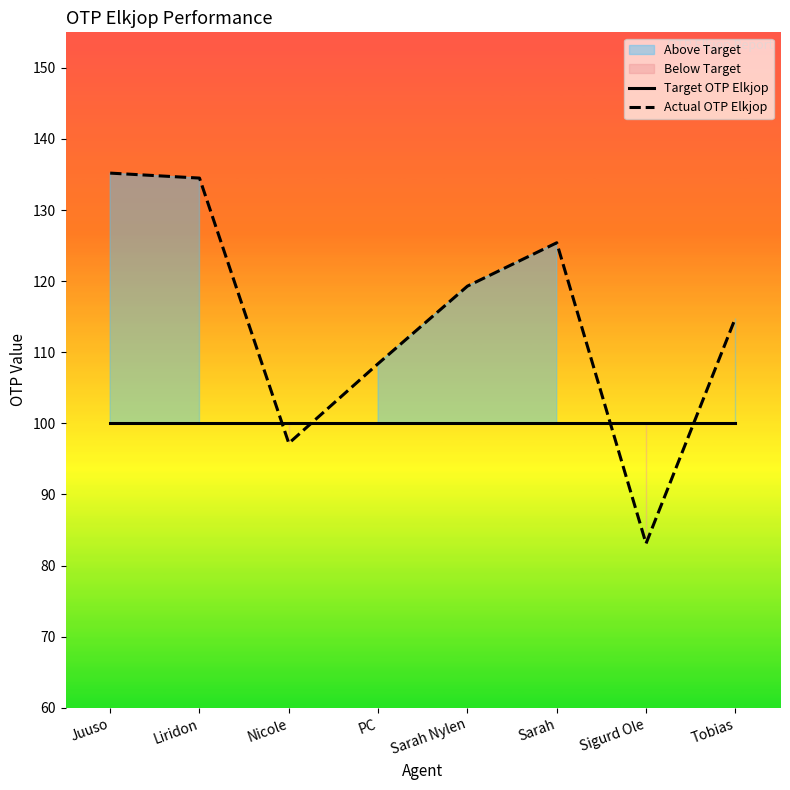

True or false: Actual OTP Elkjop has more than 0 points higher than both neighbors.

True